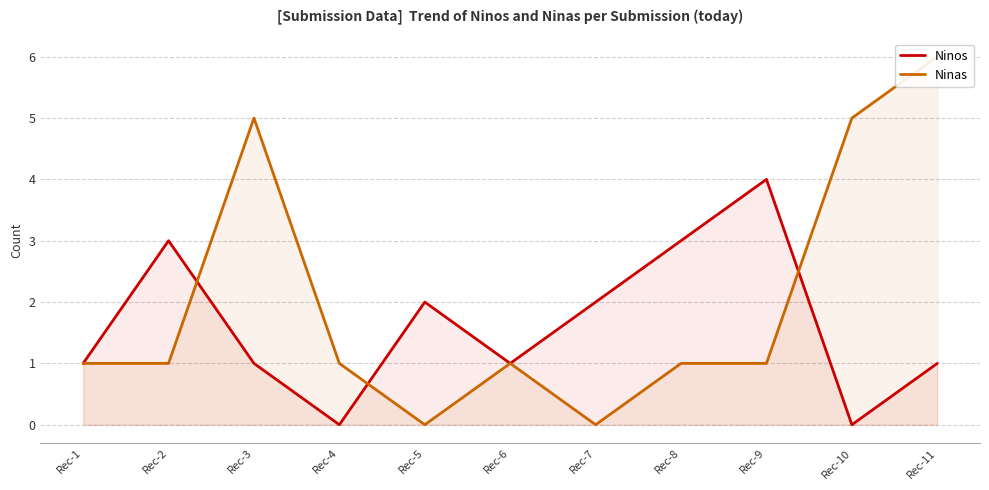

At which label does Ninos reach its peak?

Rec-9